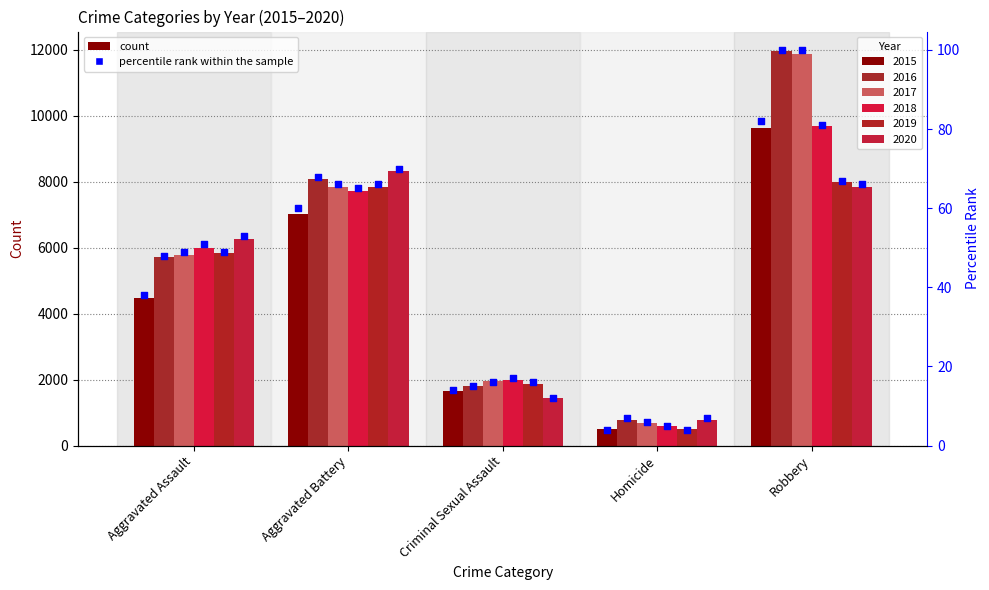

What is the ratio of the value at Criminal Sexual Assault to the value at Homicide?

3.5